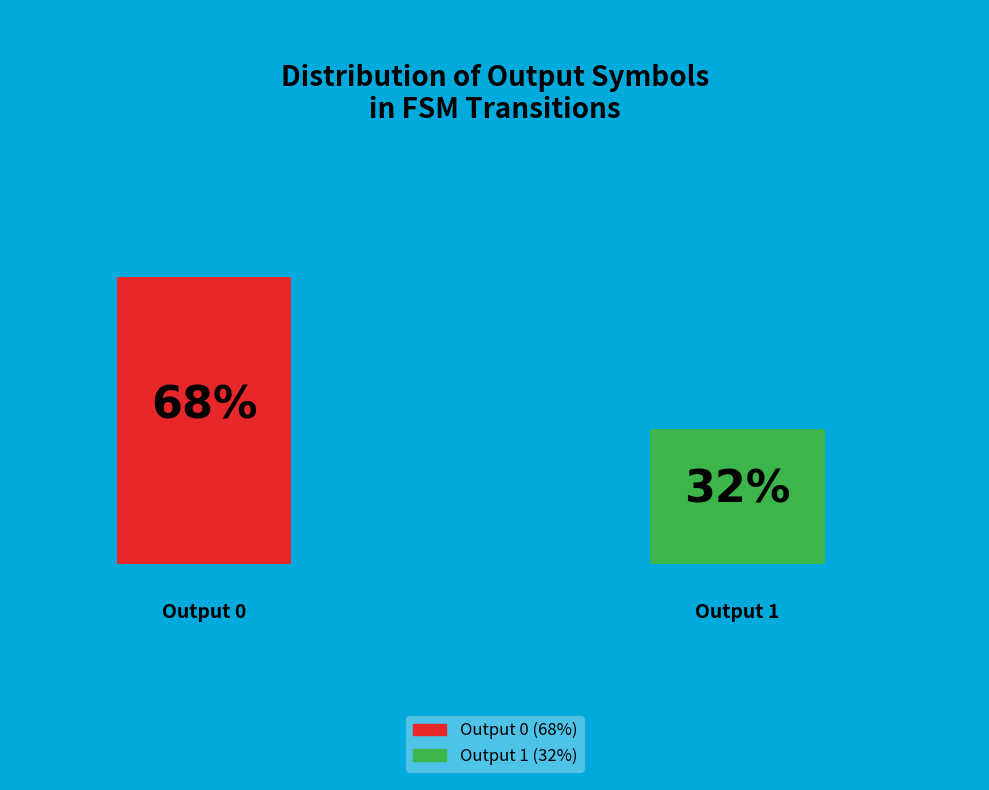

How many slices are in this pie chart?

2